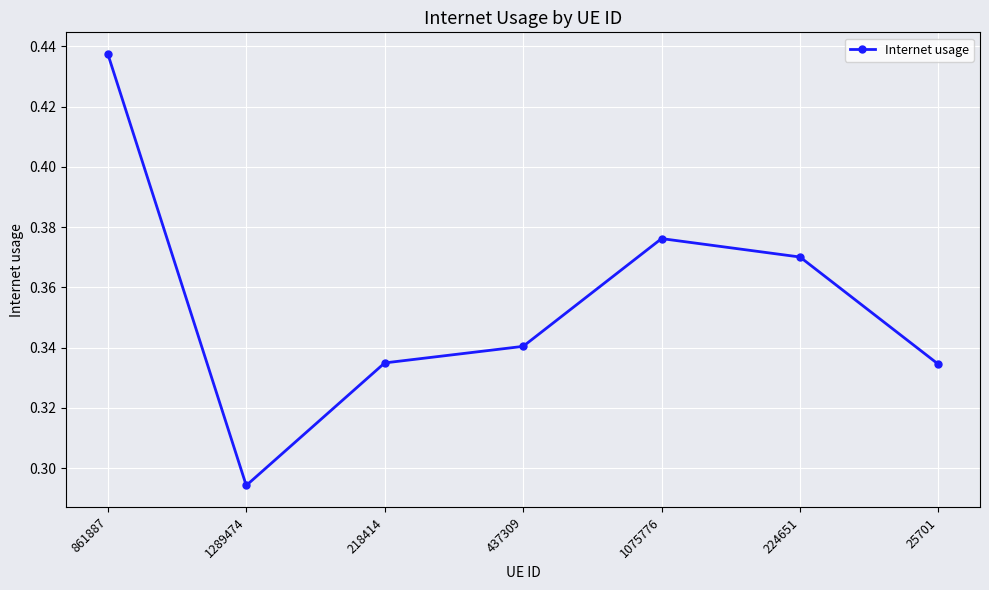

True or false: the data shows 0.5 at 1289474.

False